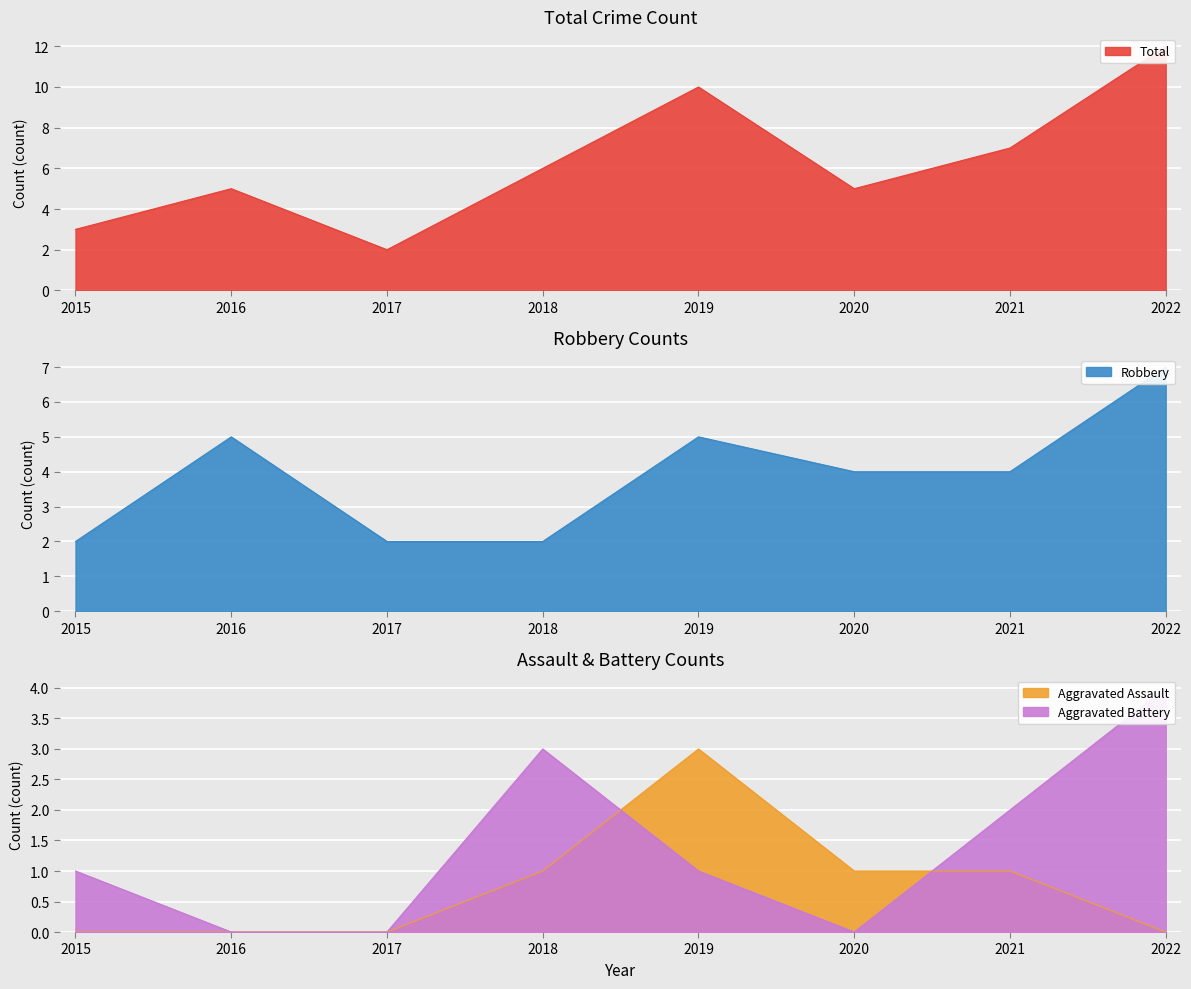

What is the value of the Robbery point at the 8th from the left?

7